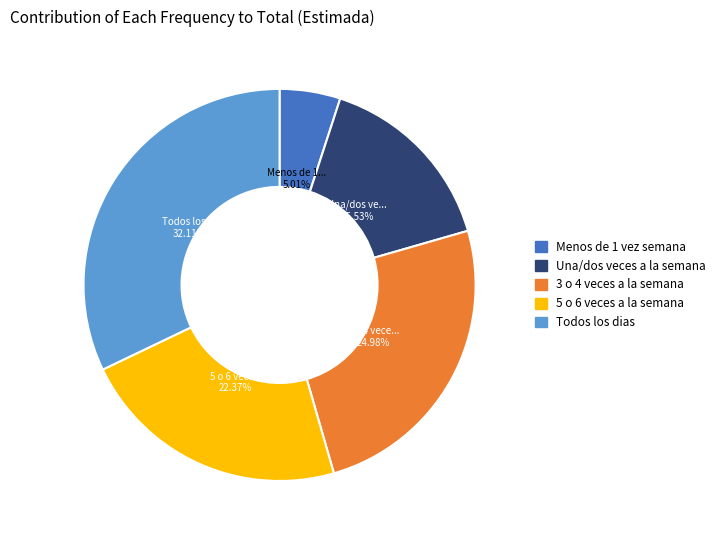

The Menos de 1 vez semana slice represents 18% of the pie. True or false?

False